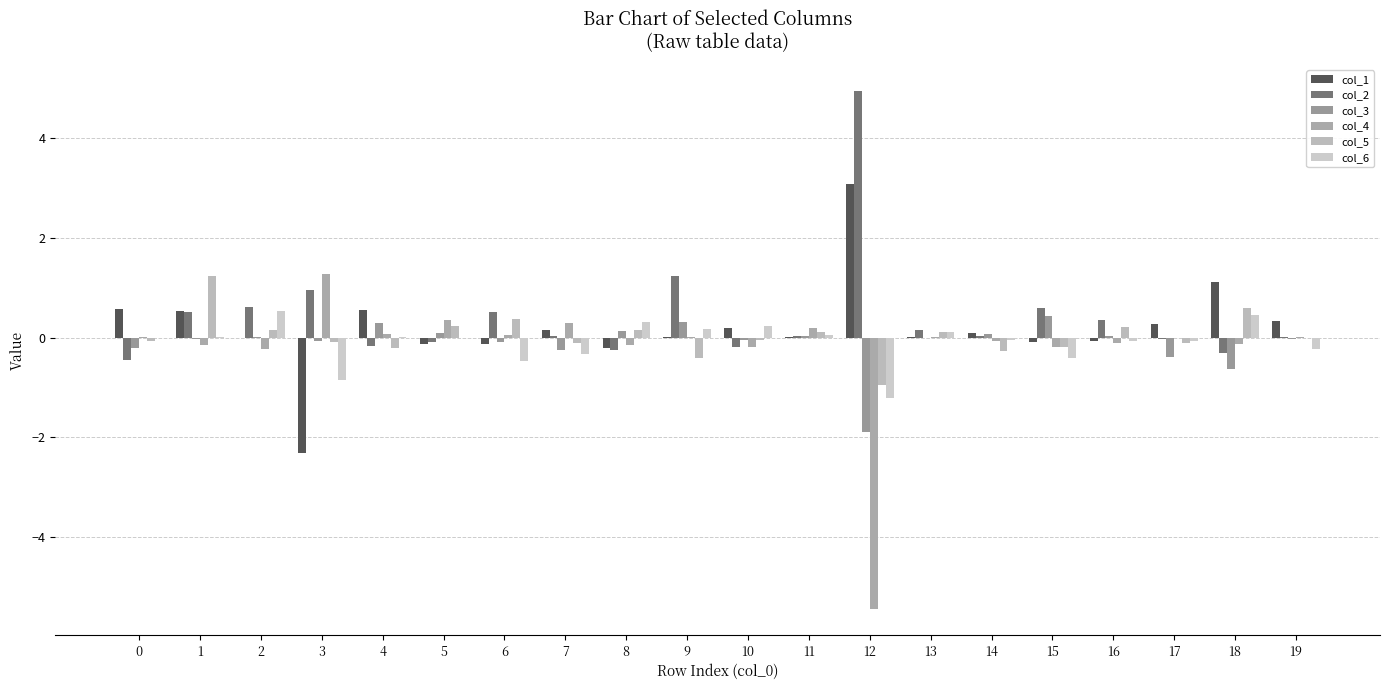

What is the difference between the maximum and minimum values in the col_5 series?

2.2